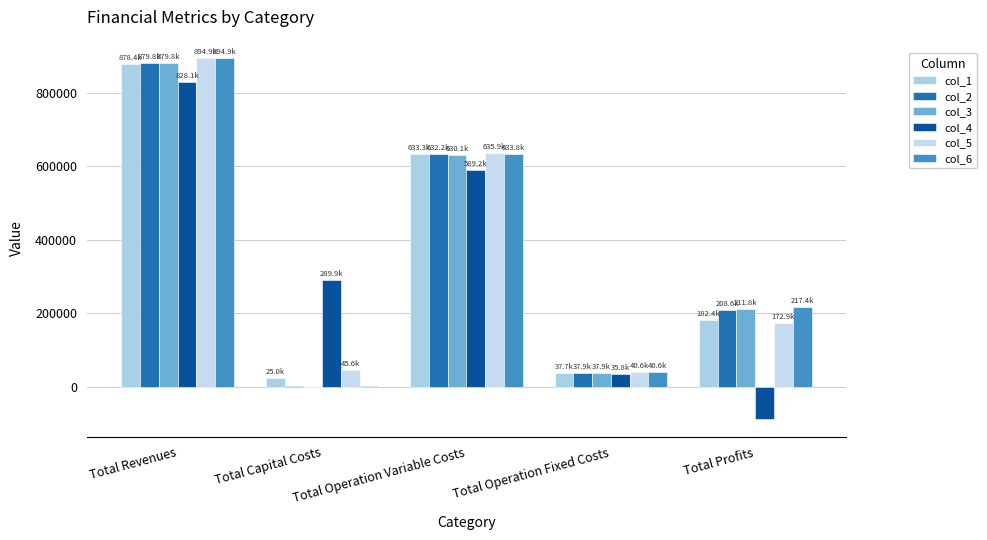

True or false: col_3 has a value of 442490.4 at Total Revenues.

False